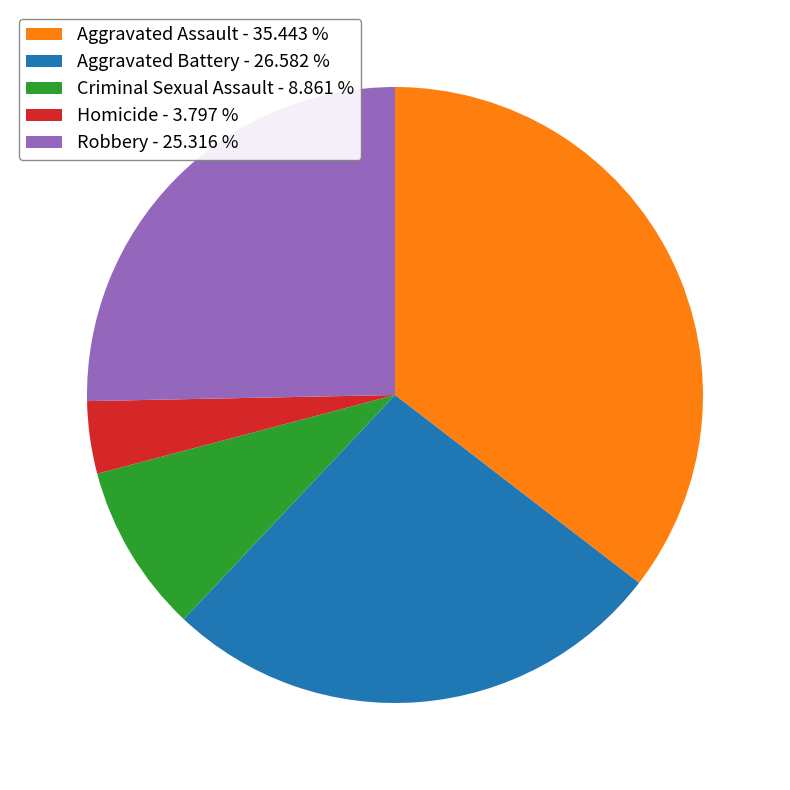

Which has a higher value, Robbery - 25.316 % or Aggravated Battery - 26.582 %?

Aggravated Battery - 26.582 %